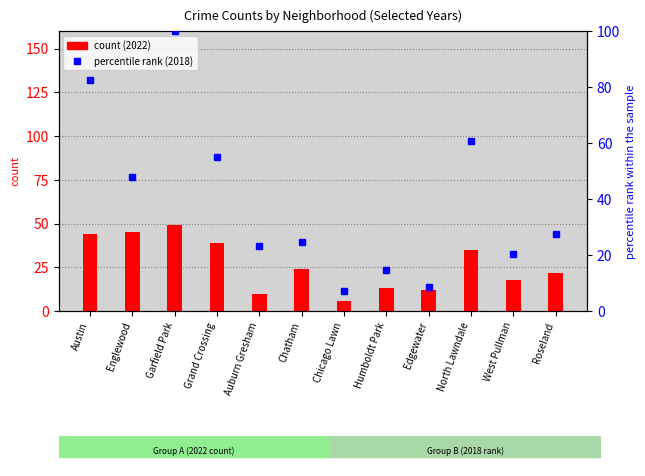

Which series changed the most between Garfield Park and Humboldt Park?

2018 percentile rank